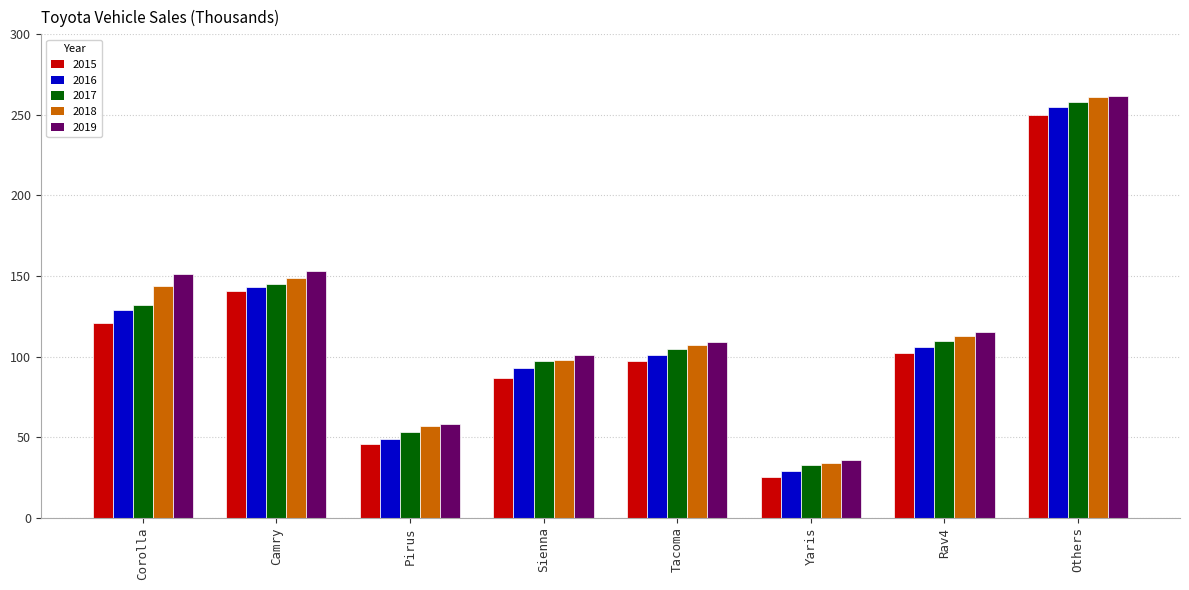

Which series has the largest total across all categories?

2019